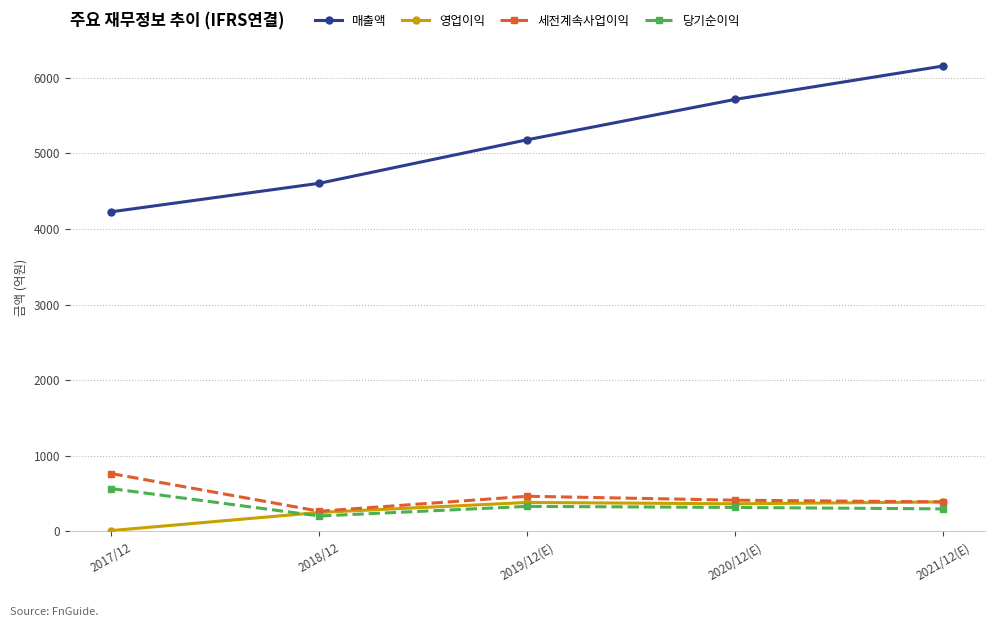

What is the difference between the 매출액 values at 2020/12(E) and 2019/12(E)?

534